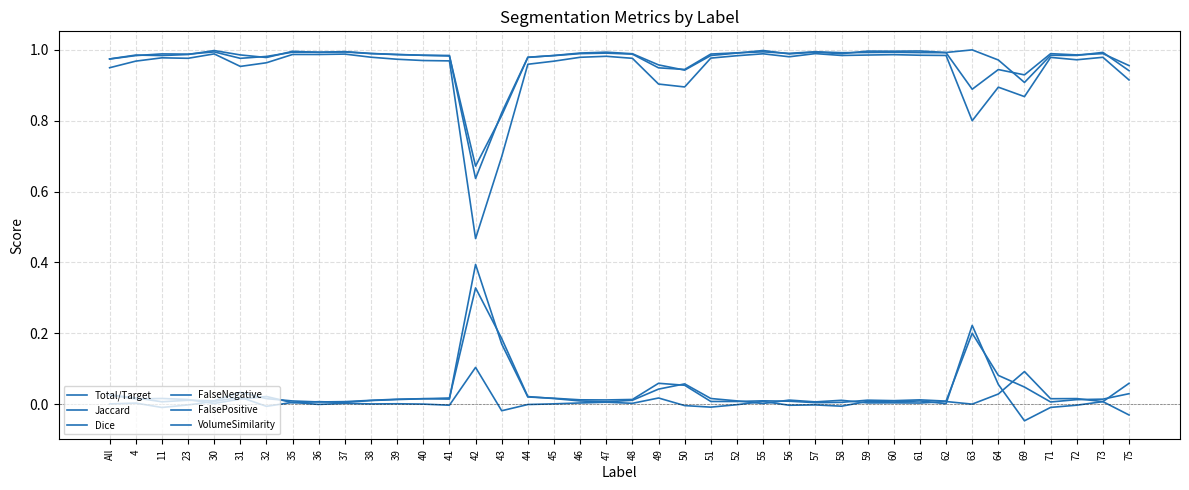

Does the chart have visible grid lines?

Yes